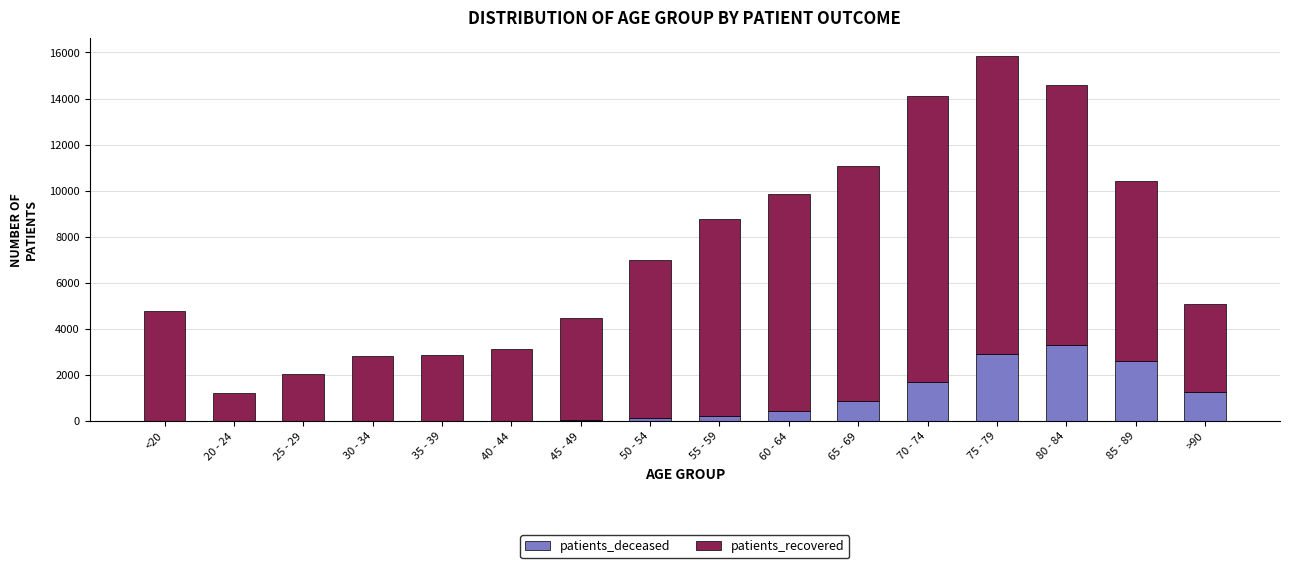

At which label does patients_deceased reach its peak?

80 - 84